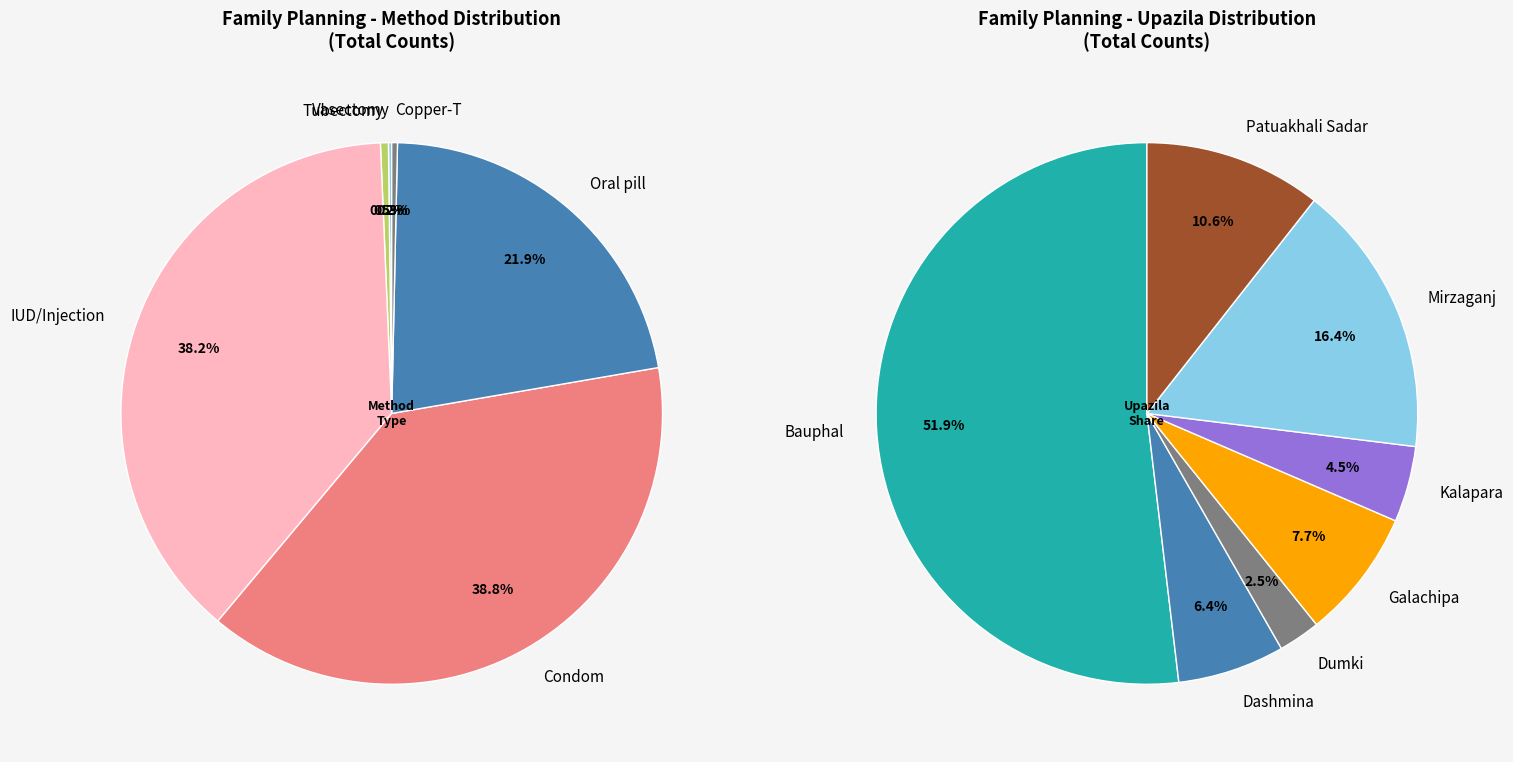

Which category has the biggest portion of the pie?

Bauphal